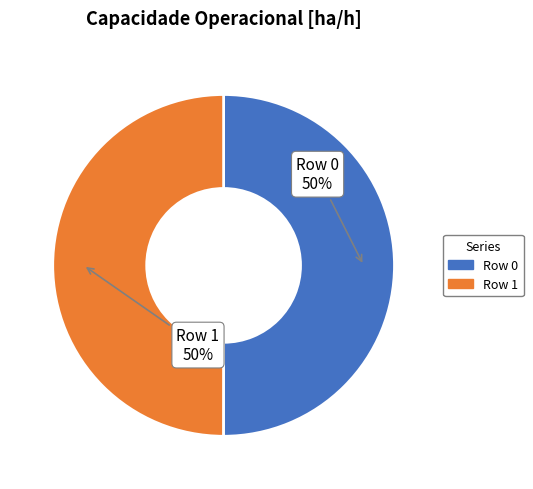

Approximately how many times larger is the value at Row 0 compared to Row 1?

1.0